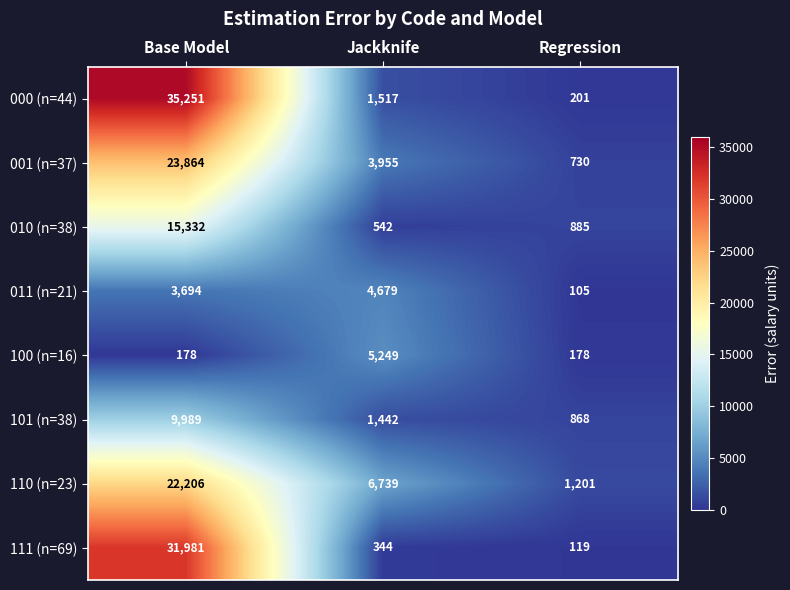

At which label does 101 (n=38) first exceed 1442?

Base Model